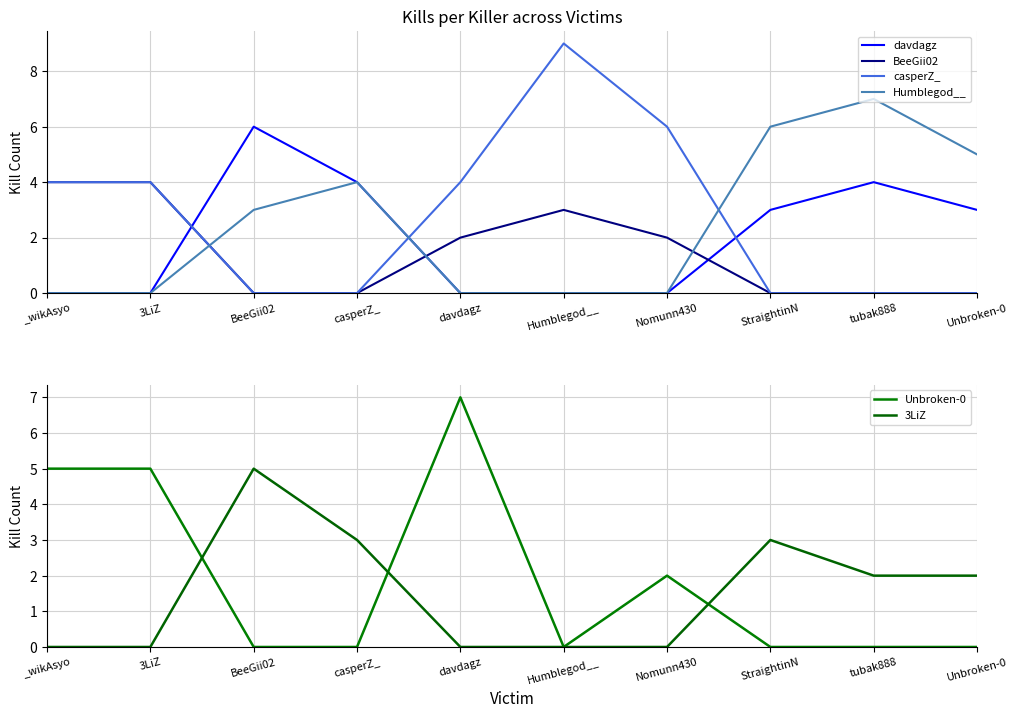

Reading left to right, what are all the values shown in this chart?

davdagz: 0	0	6	4	0	0	0	3	4	3
BeeGii02: 4	4	0	0	2	3	2	0	0	0
casperZ_: 4	4	0	0	4	9	6	0	0	0
Humblegod__: 0	0	3	4	0	0	0	6	7	5
Unbroken-0: 5	5	0	0	7	0	2	0	0	0
3LiZ: 0	0	5	3	0	0	0	3	2	2